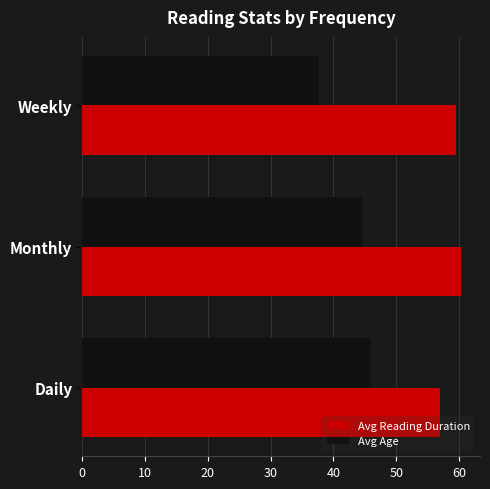

How many distinct data groups are displayed?

2